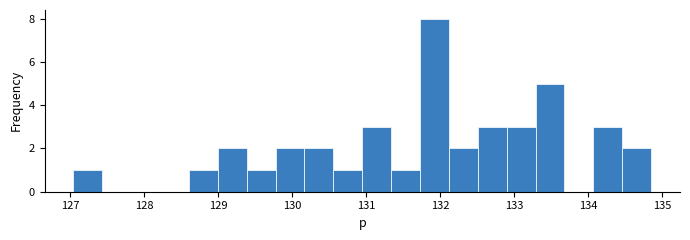

Around what value on the x-axis is the tallest bar? Give the approximate position of its centre, as read against the axis.

131.9